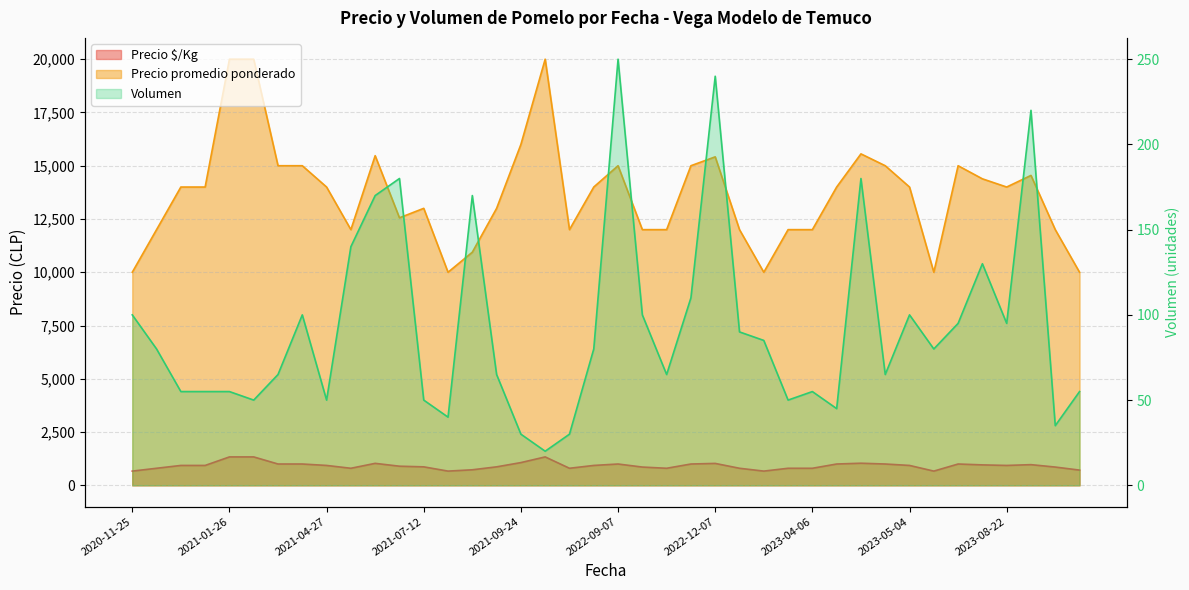

True or false: Precio $/Kg has a value of 1037 at 2023-04-20.

True